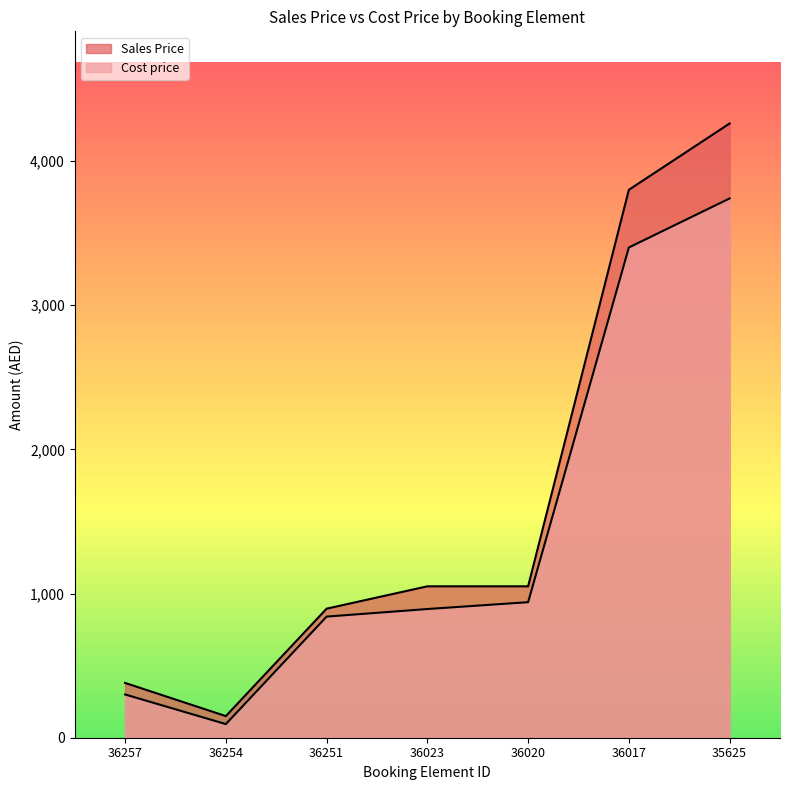

Rank the categories by Sales Price value from lowest to highest.

36254, 36257, 36251, 36023, 36020, 36017, 35625